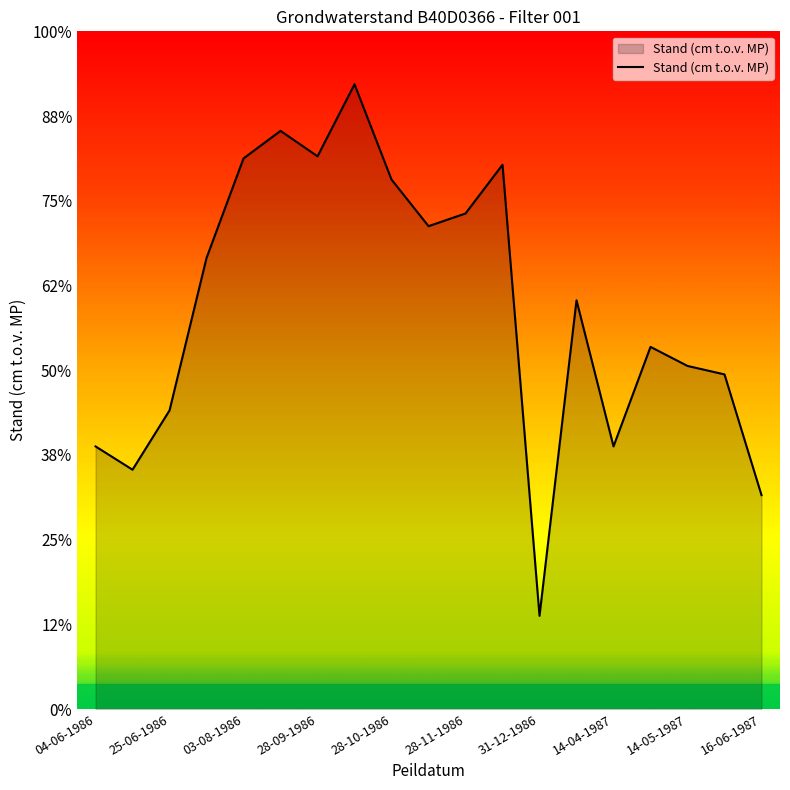

Does the chart have visible grid lines?

No